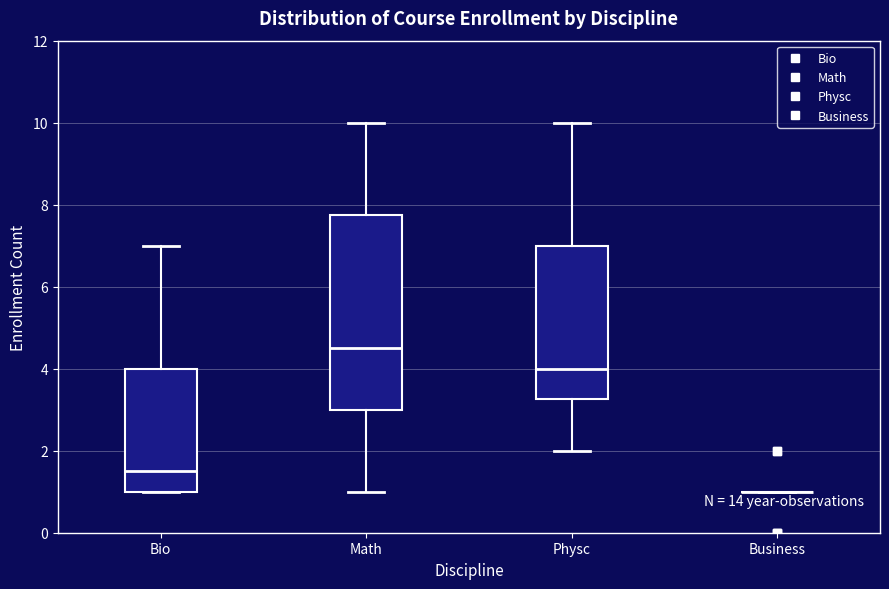

Reading left to right, transcribe this box plot: for each box, give where its median line is, the range the box spans, and where its two whiskers end, as read against the y-axis. The values are not printed on the chart, so give them approximately, as read against the axis.

Bio: median 1.6, box 1.0 to 4.0, whiskers 1.0 to 7.0
Math: median 4.6, box 3.0 to 7.8, whiskers 1.0 to 10.0
Physc: median 4.0, box 3.2 to 7.0, whiskers 2.0 to 10.0
Business: box collapsed to a line at 1.0, whiskers 1.0 to 1.0